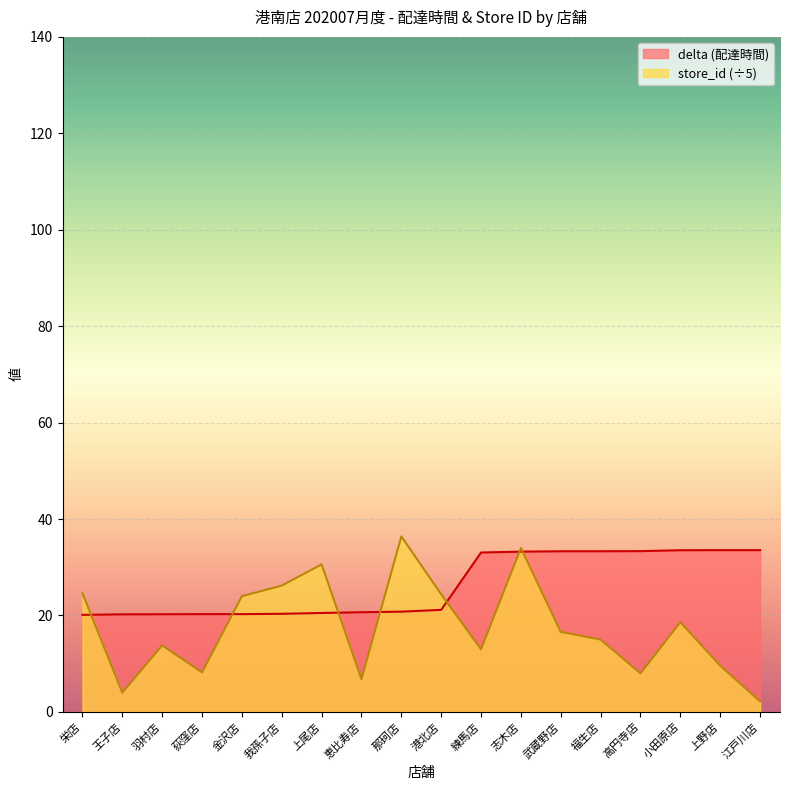

True or false: store_id has more than 1 interior local peaks.

True